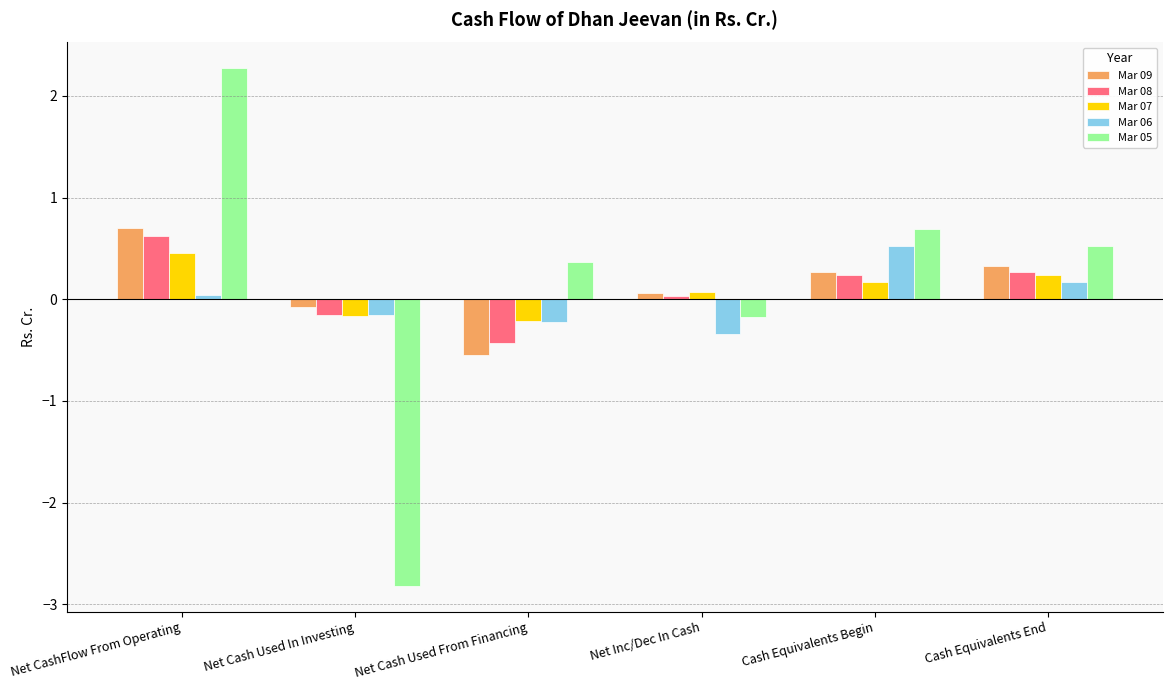

The value of Mar 06 at Cash Equivalents Begin is 0.5. True or false?

True